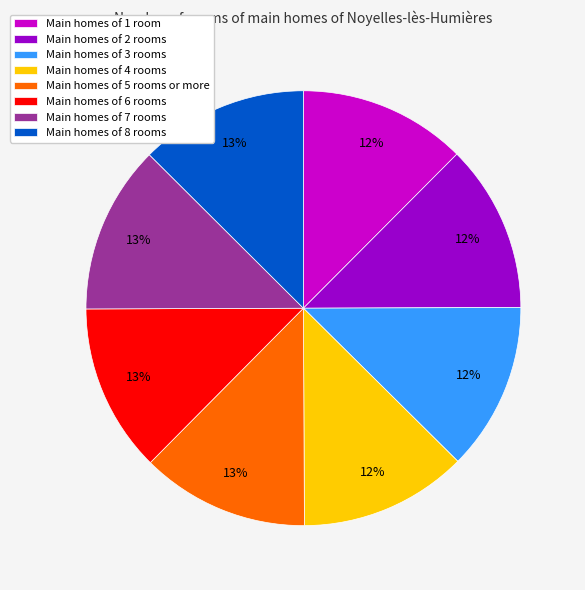

Is there any slice that represents more than half of the pie?

No